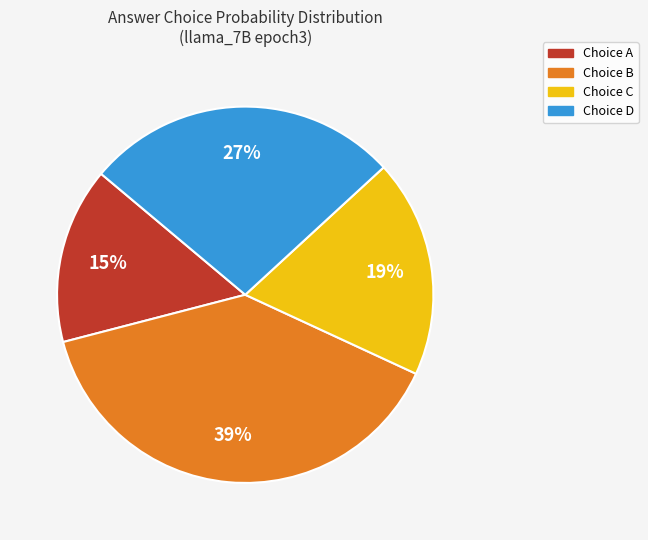

To the nearest percent, what is the difference between the largest and smallest slice percentages?

24%